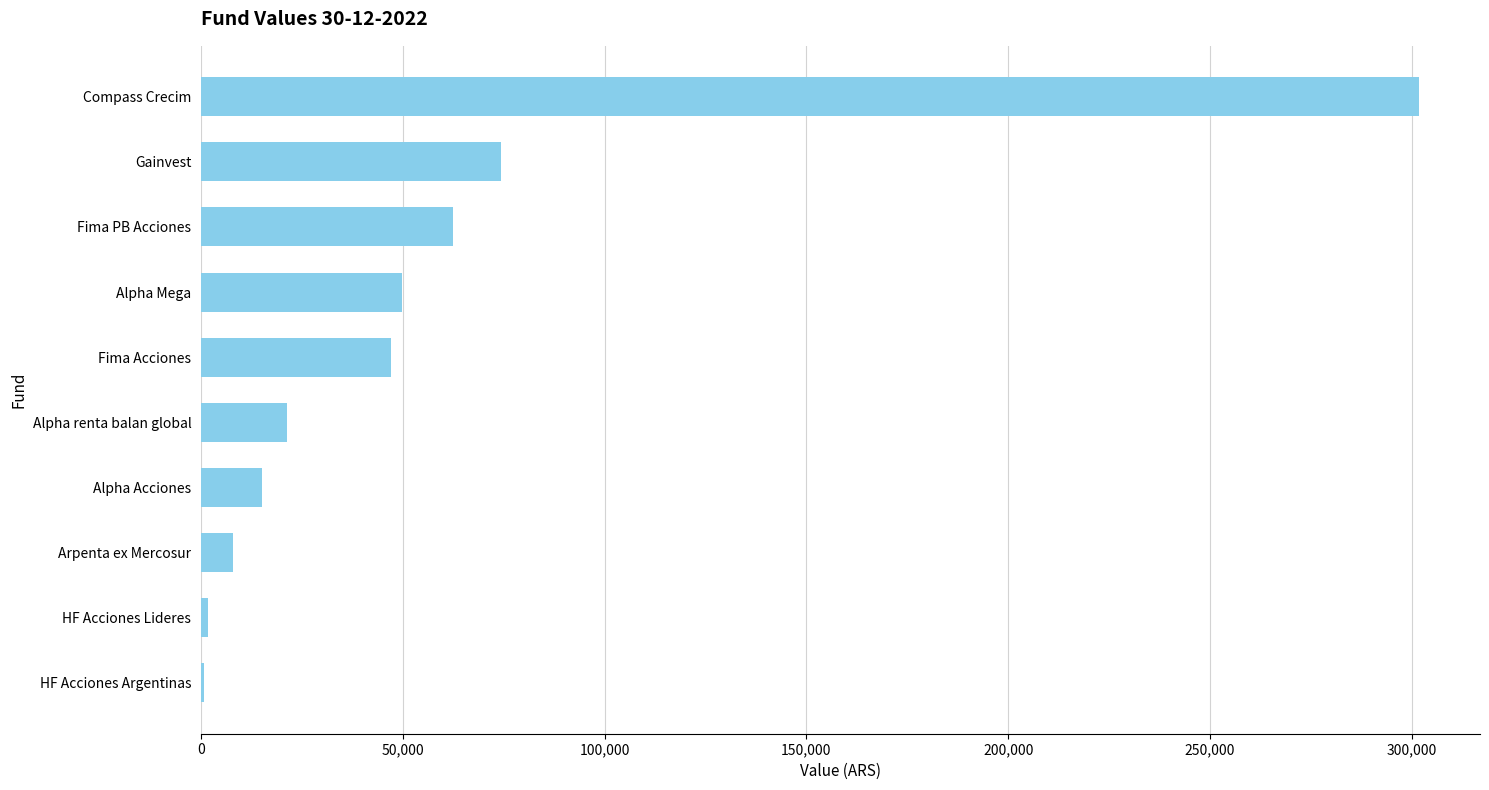

At which label is the value closest to 151252?

Gainvest